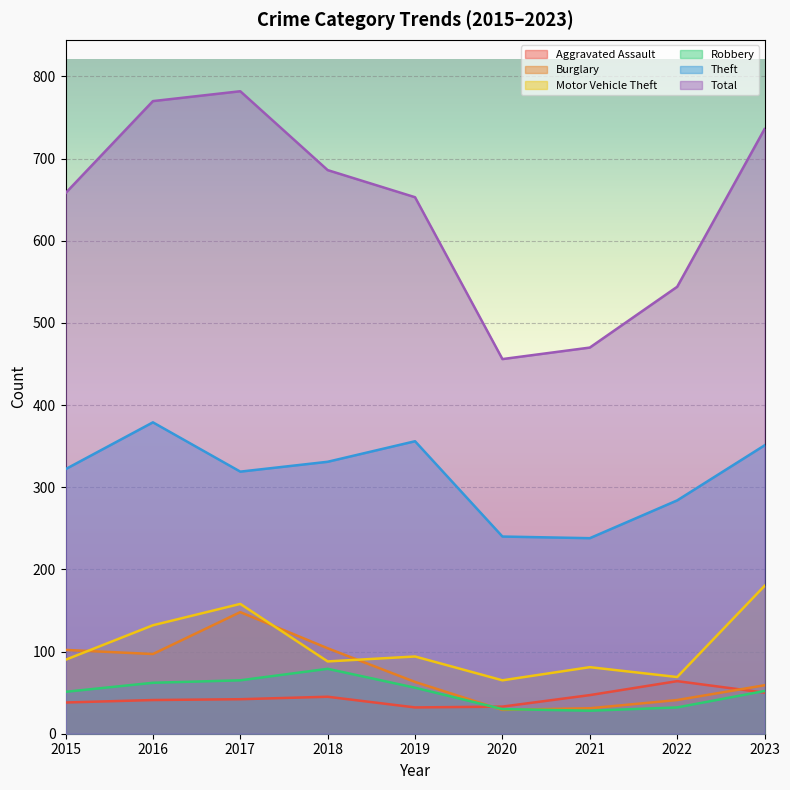

True or false: Aggravated Assault has a value of 56 at 2020.

False